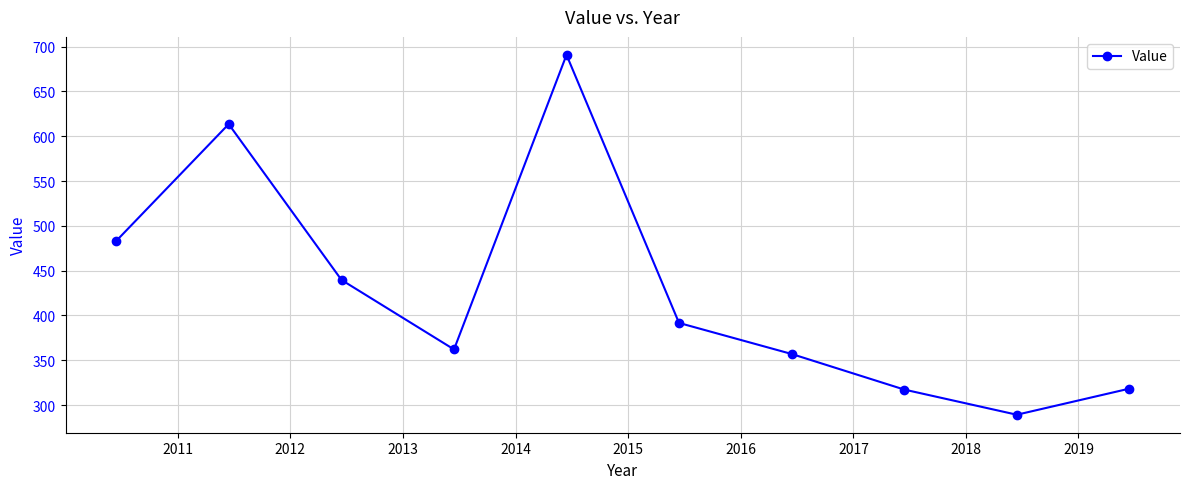

What is the smallest value displayed?

289.3